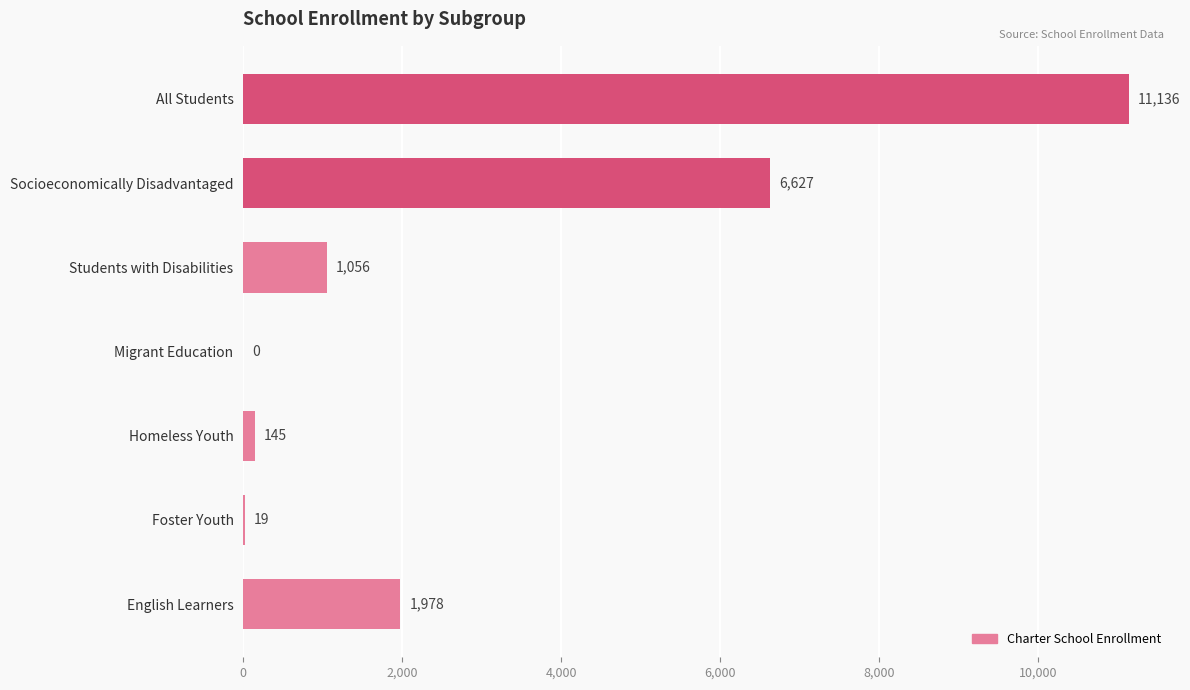

Reading bottom to top, what are all the values shown in this chart?

English Learners=1978	Foster Youth=19	Homeless Youth=145	Migrant Education=0	Students with Disabilities=1056	Socioeconomically Disadvantaged=6627	All Students=11136